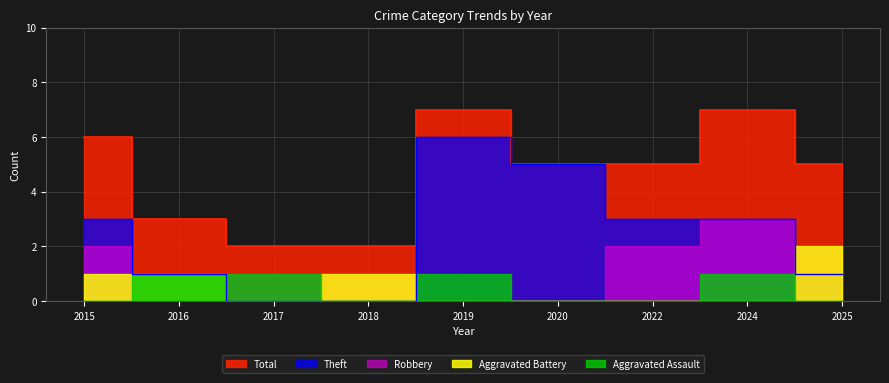

Which series has the largest range (max minus min)?

Theft